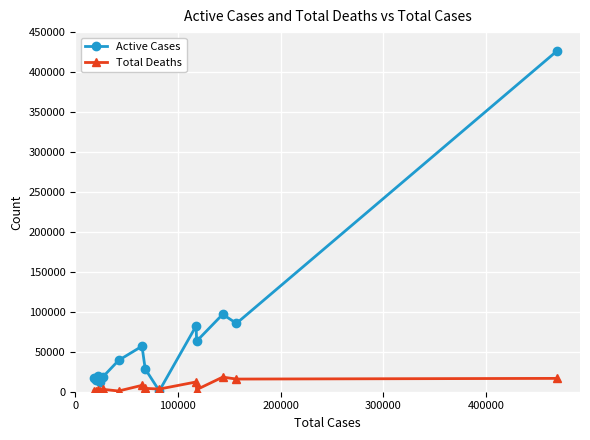

List the series in order of their overall mean, highest first.

Active Cases, Total Deaths